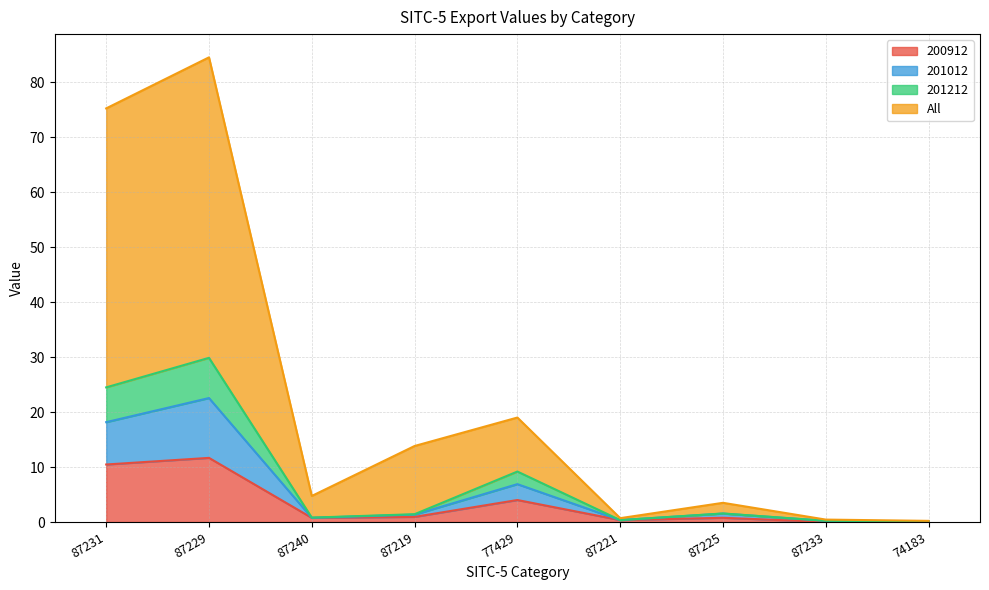

Which category has the lowest value in the 201212 series?

74183